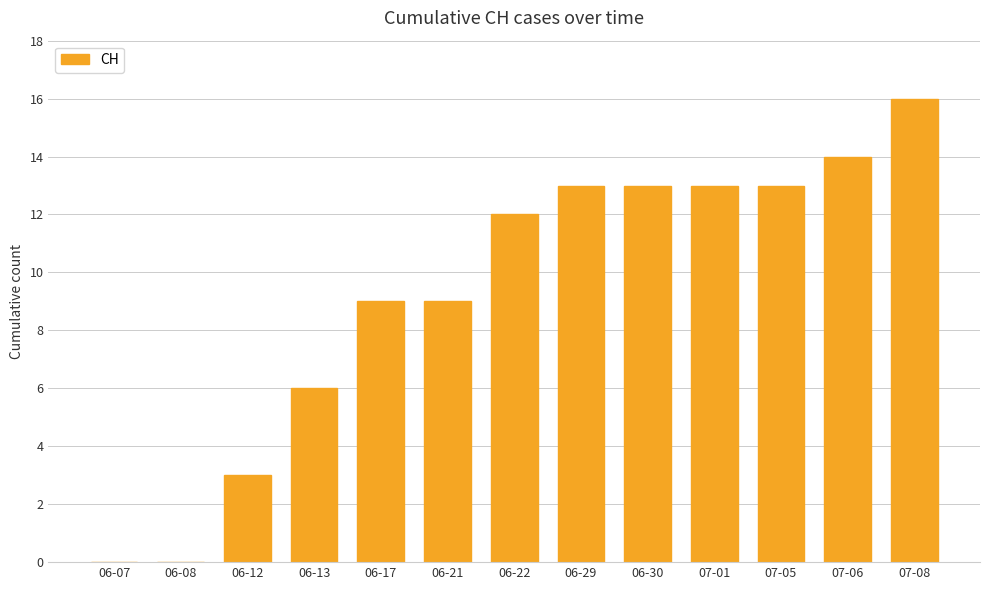

True or false: the data shows 5 at 07-05.

False